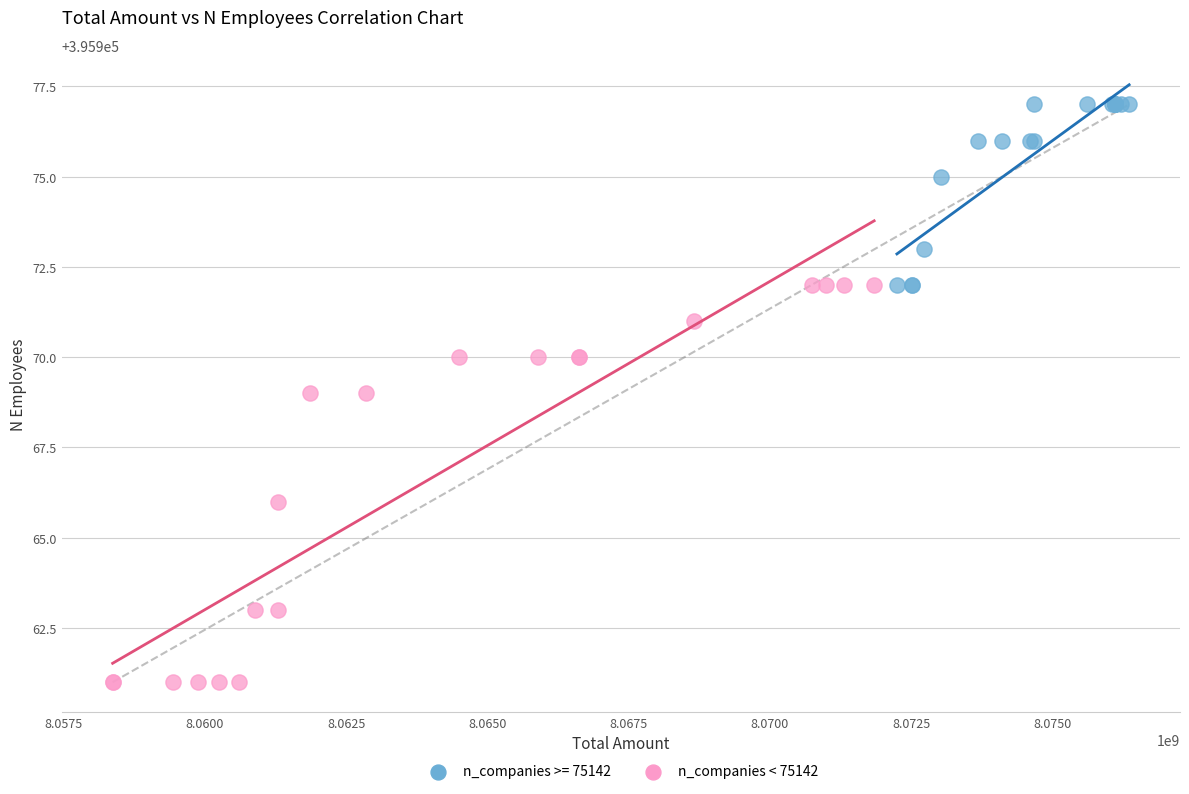

Which series reaches the minimum Y coordinate?

n_companies < 75142